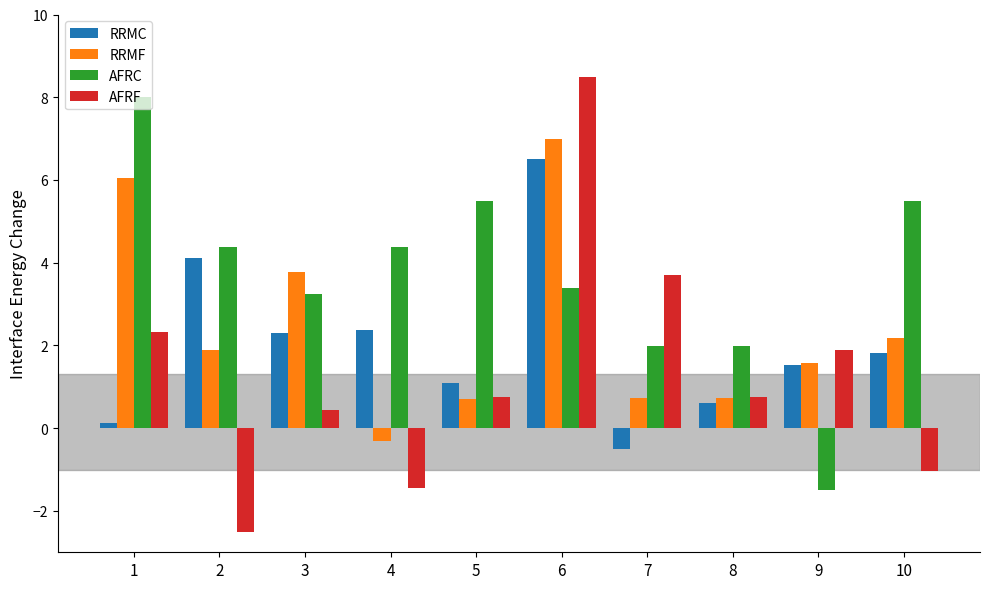

At 7, list the series in order from smallest to largest.

RRMC, RRMF, AFRC, AFRF